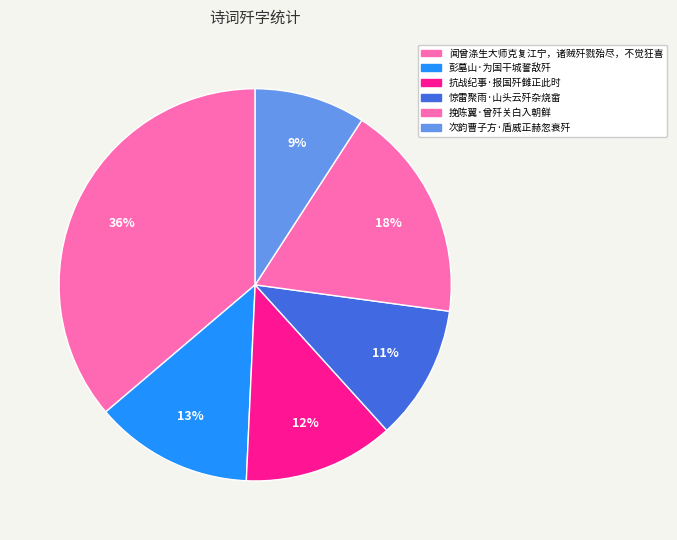

What is the ratio of the value at 次韵曹子方·盾威正赫忽衰歼 to the value at 彭墓山·为国干城誓敌歼?

0.7